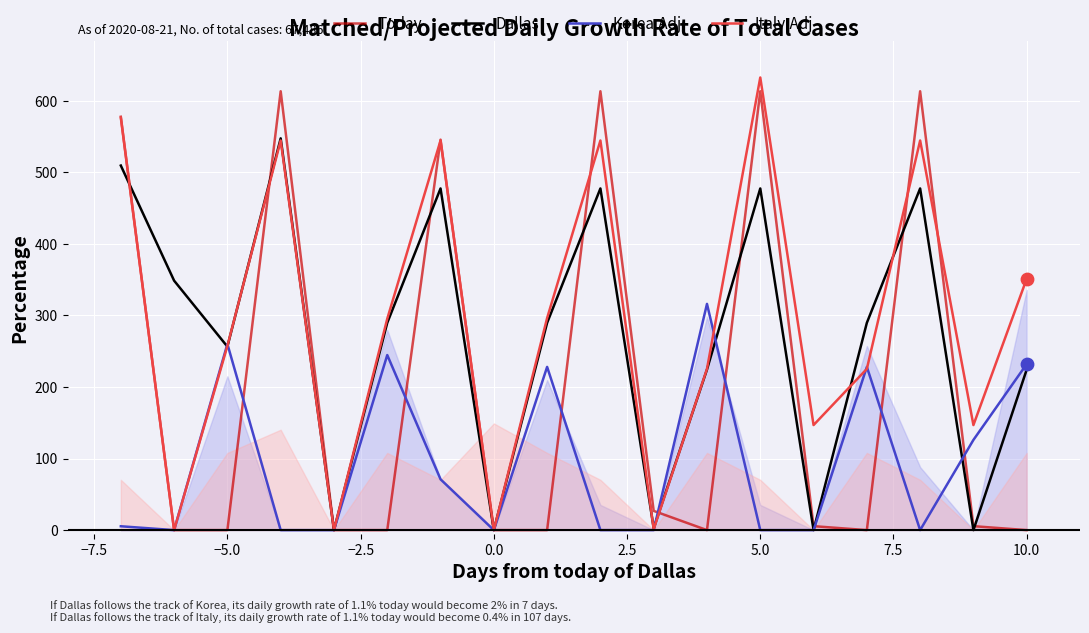

True or false: Today has a value of 0.0 at 0.0.

True